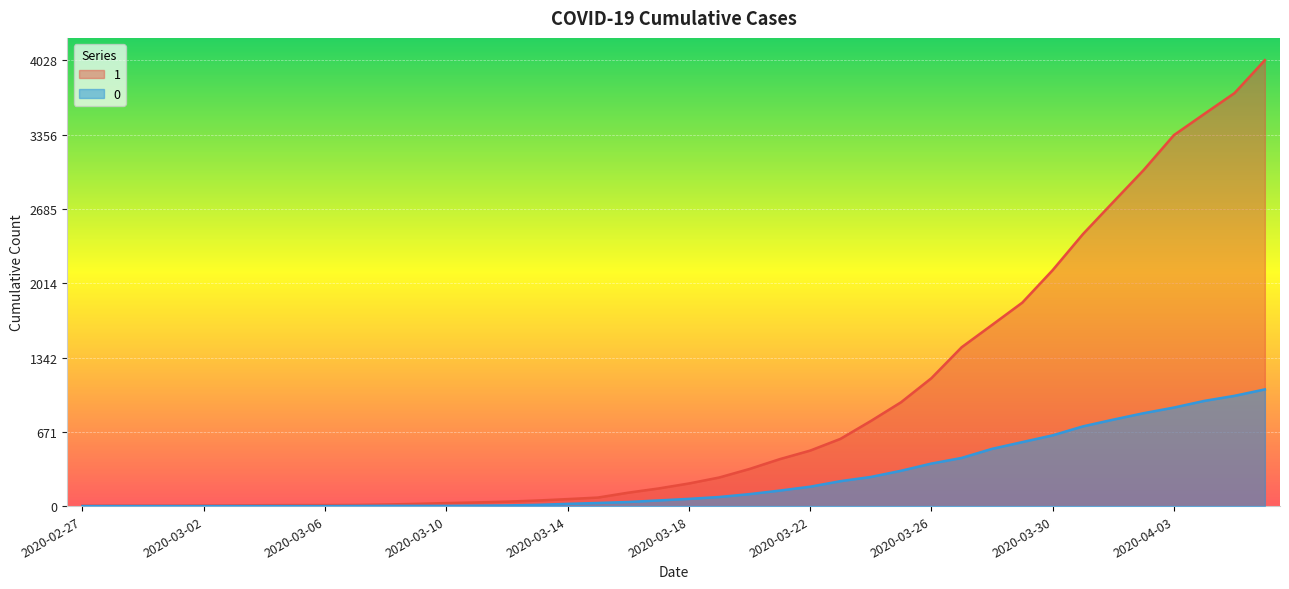

Rank the series by their maximum value, from lowest to highest.

0, 1